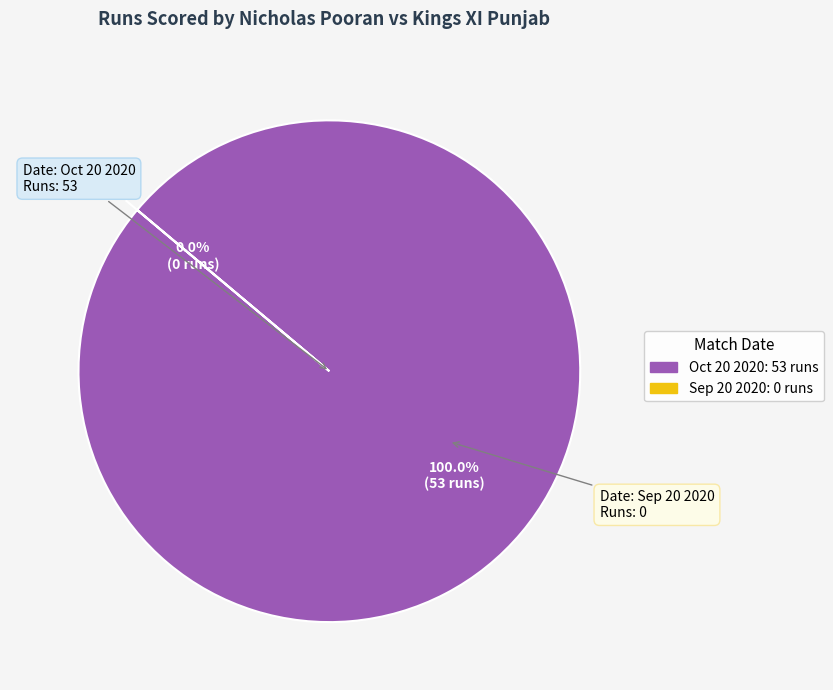

Is there a majority slice in this chart?

Yes